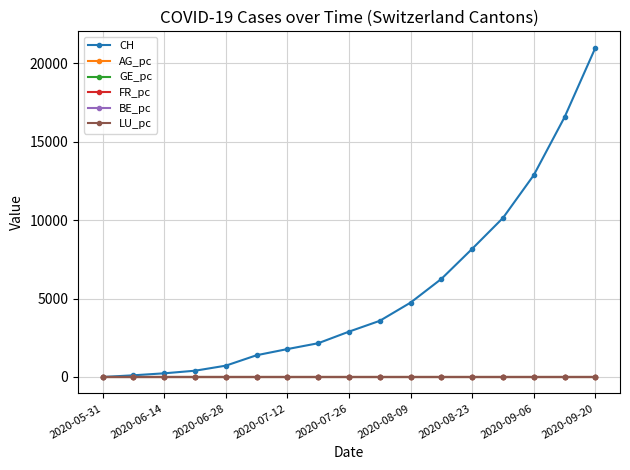

Which series has the largest total across all categories?

CH